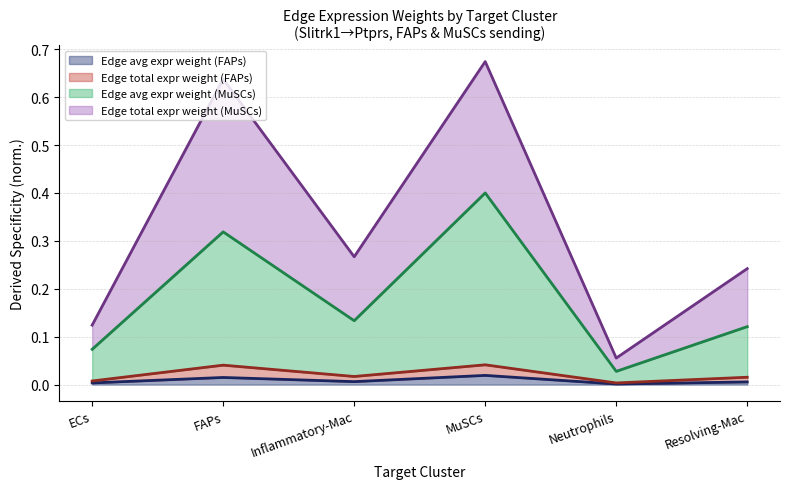

At which category is the sum across all series the highest?

MuSCs